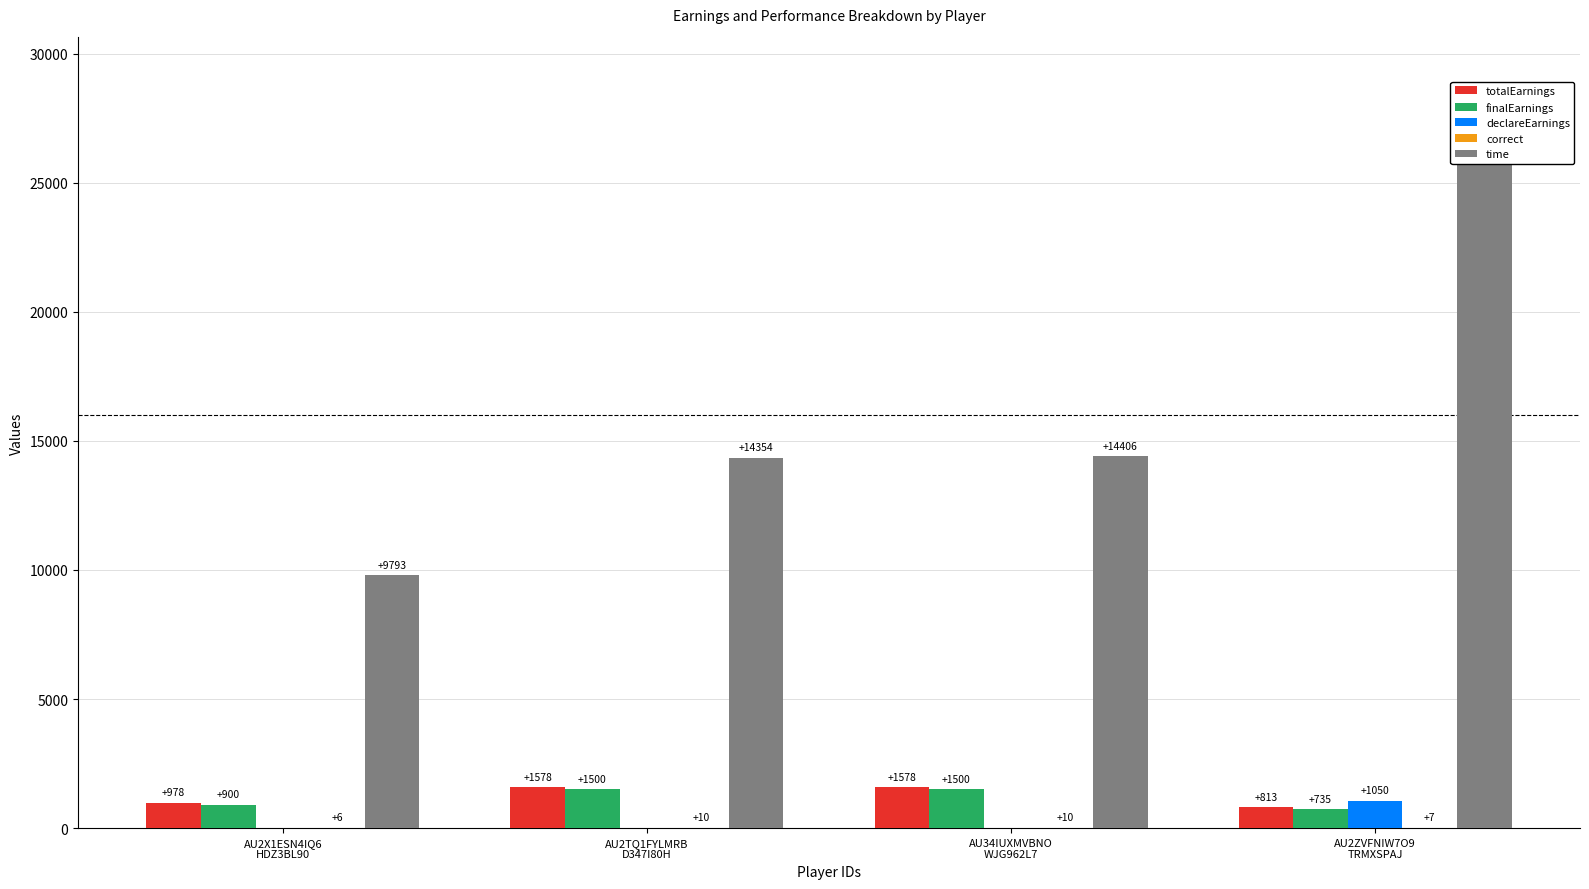

Is it true that finalEarnings equals 1381.8 at AU2X1ESN4IQ6
HDZ3BL90?

False